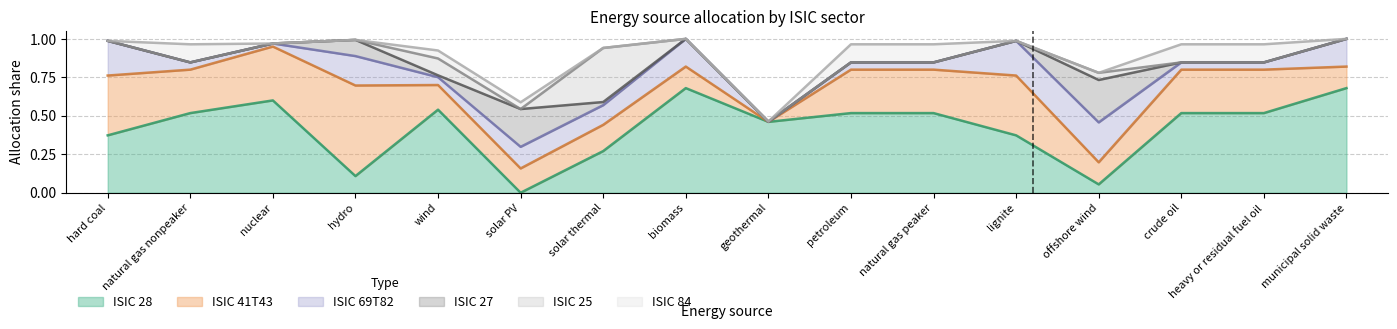

Where is ISIC 28 nearest to the value 0?

solar PV